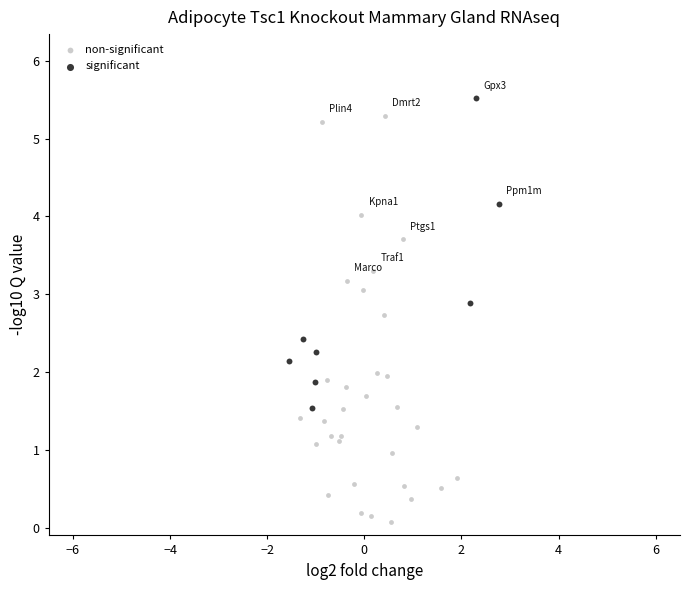

Which series reaches the minimum Y coordinate?

non-significant